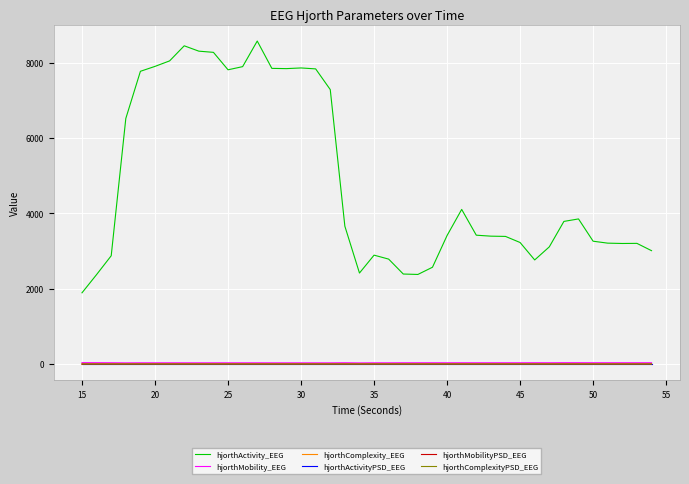

What is the maximum value shown in the chart?

8577.0